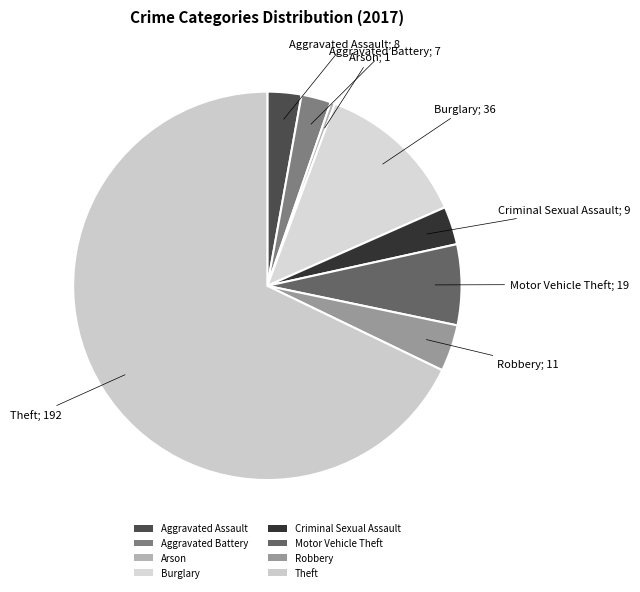

How many slices are in this pie chart?

8